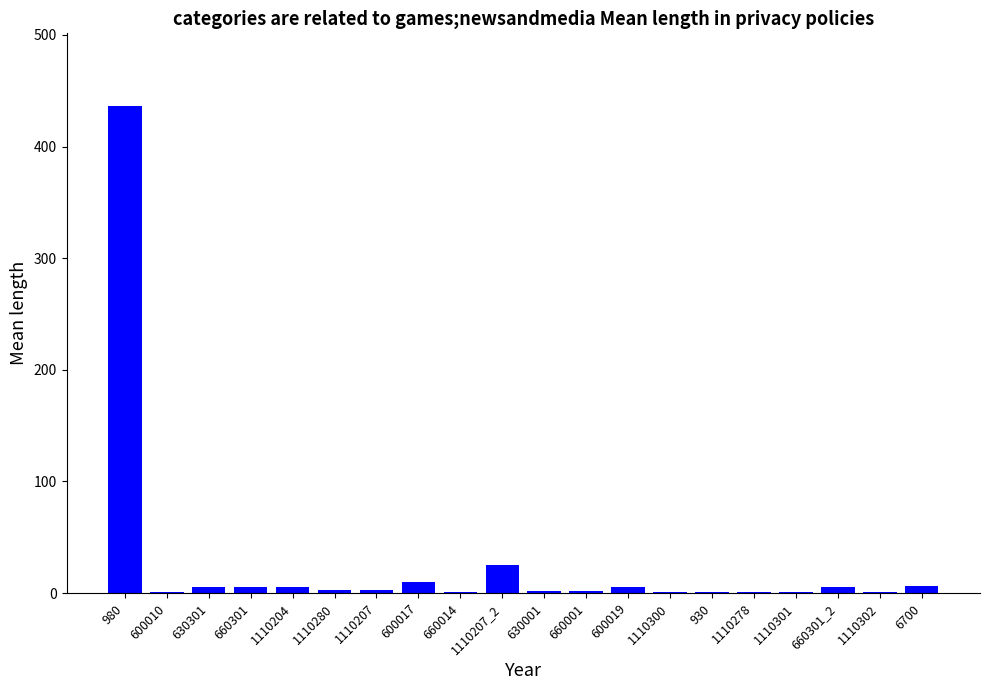

Where is the data nearest to the value 218?

1110207_2